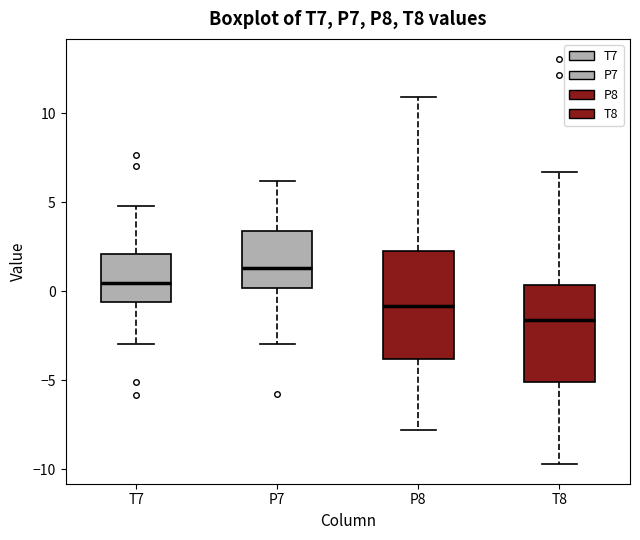

Which box has the lowest median line?

T8